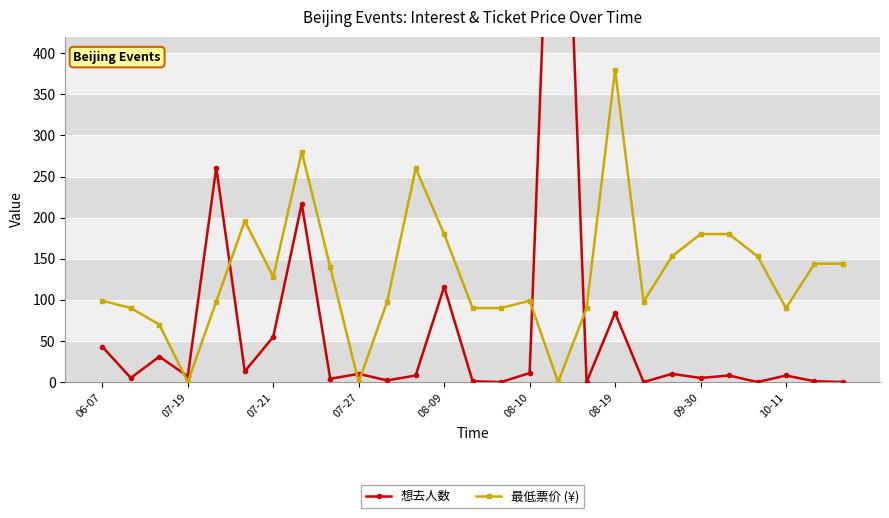

What is the highest value of the 想去人数 series?

921